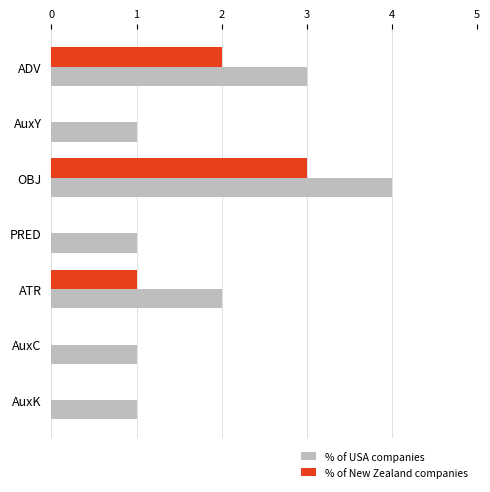

Which series has the largest total across all categories?

% of USA companies